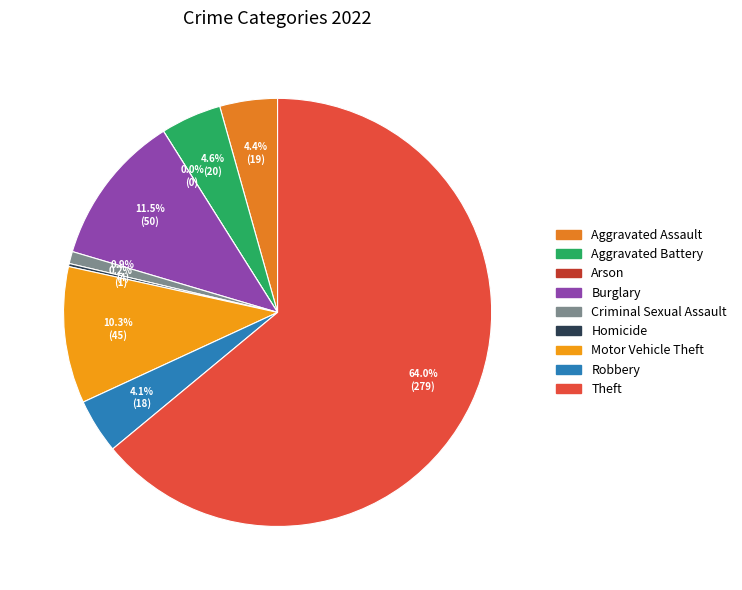

To the nearest percent, what percentage of the pie is Criminal Sexual Assault?

1%